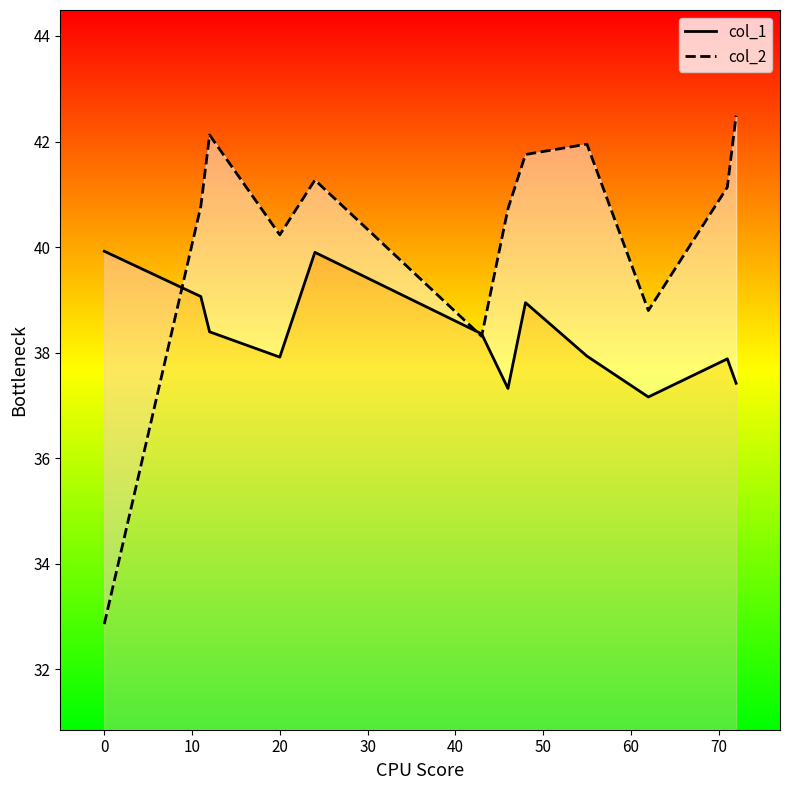

Which has a higher value, 60 or 10?

60